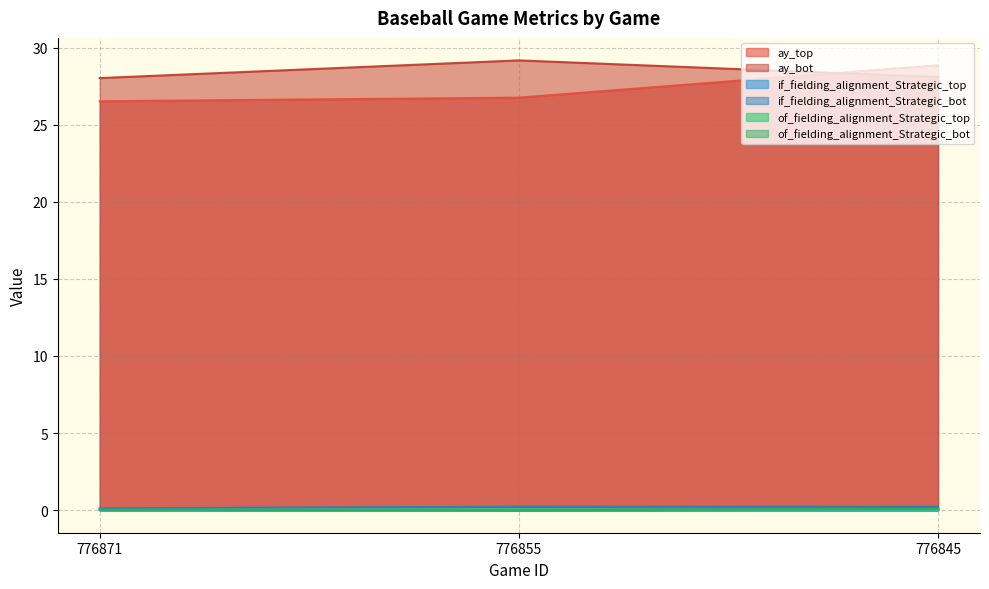

Reading left to right, transcribe all the data shown in this chart.

ay_top: 26.5	26.8	28.9
ay_bot: 28.0	29.2	28.1
if_fielding_alignment_Strategic_top: 0.1	0.0	0.0
if_fielding_alignment_Strategic_bot: 0.1	0.2	0.2
of_fielding_alignment_Strategic_top: 0.0	0.1	0.0
of_fielding_alignment_Strategic_bot: 0.0	0.0	0.1